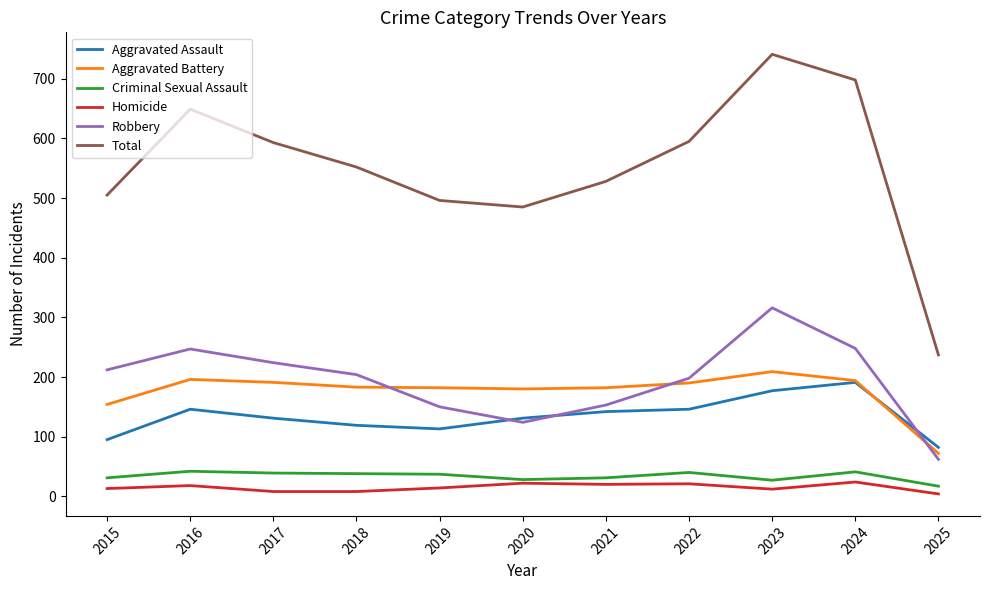

How many lines are shown in the chart?

6